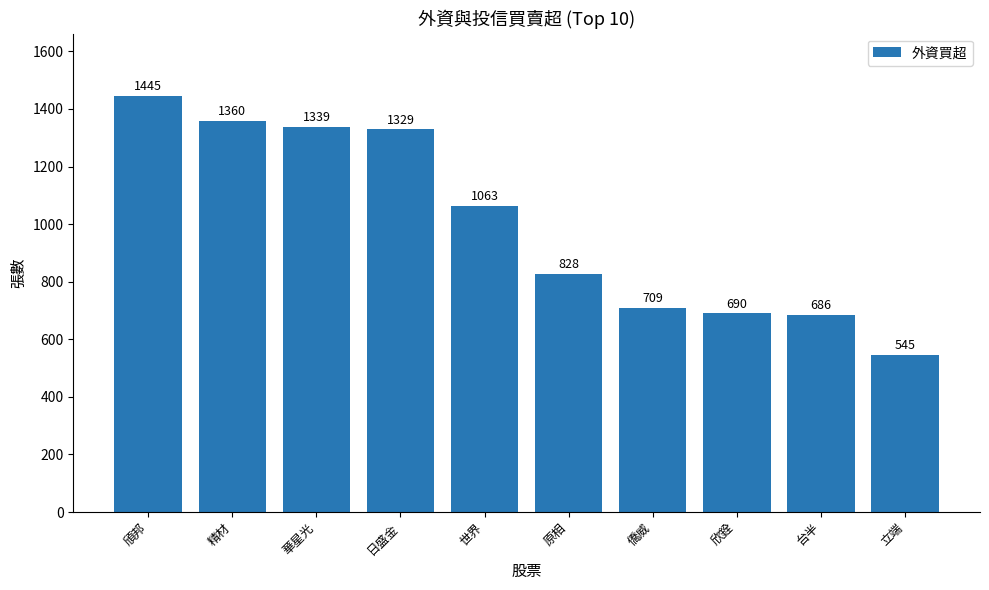

Read the value at 華星光, to the nearest 100.

1300